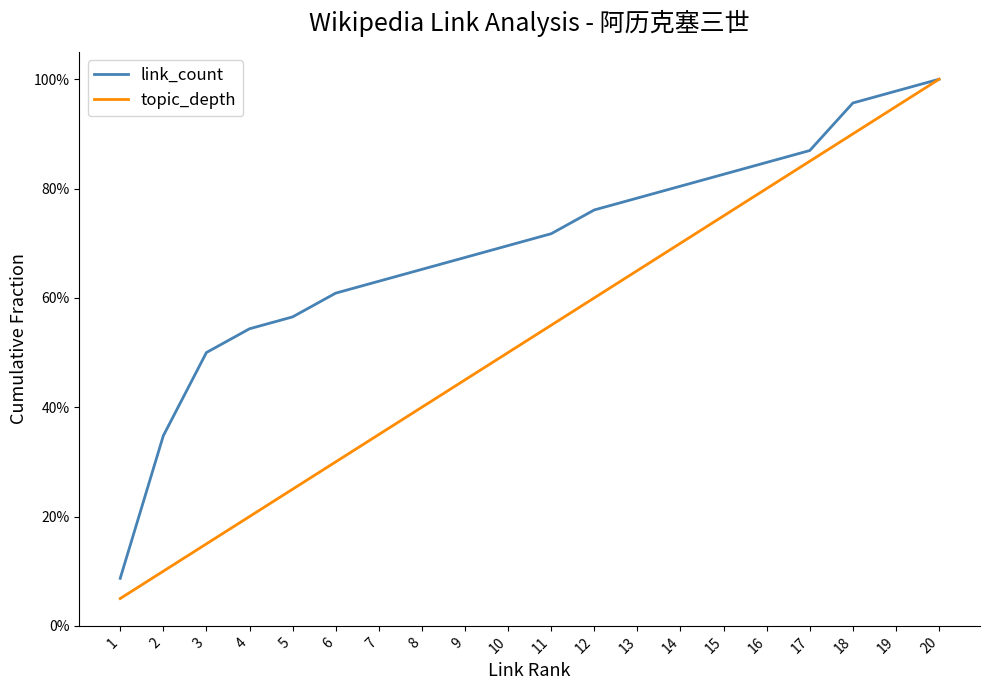

True or false: link_count has a value of 0.4 at 14.

False